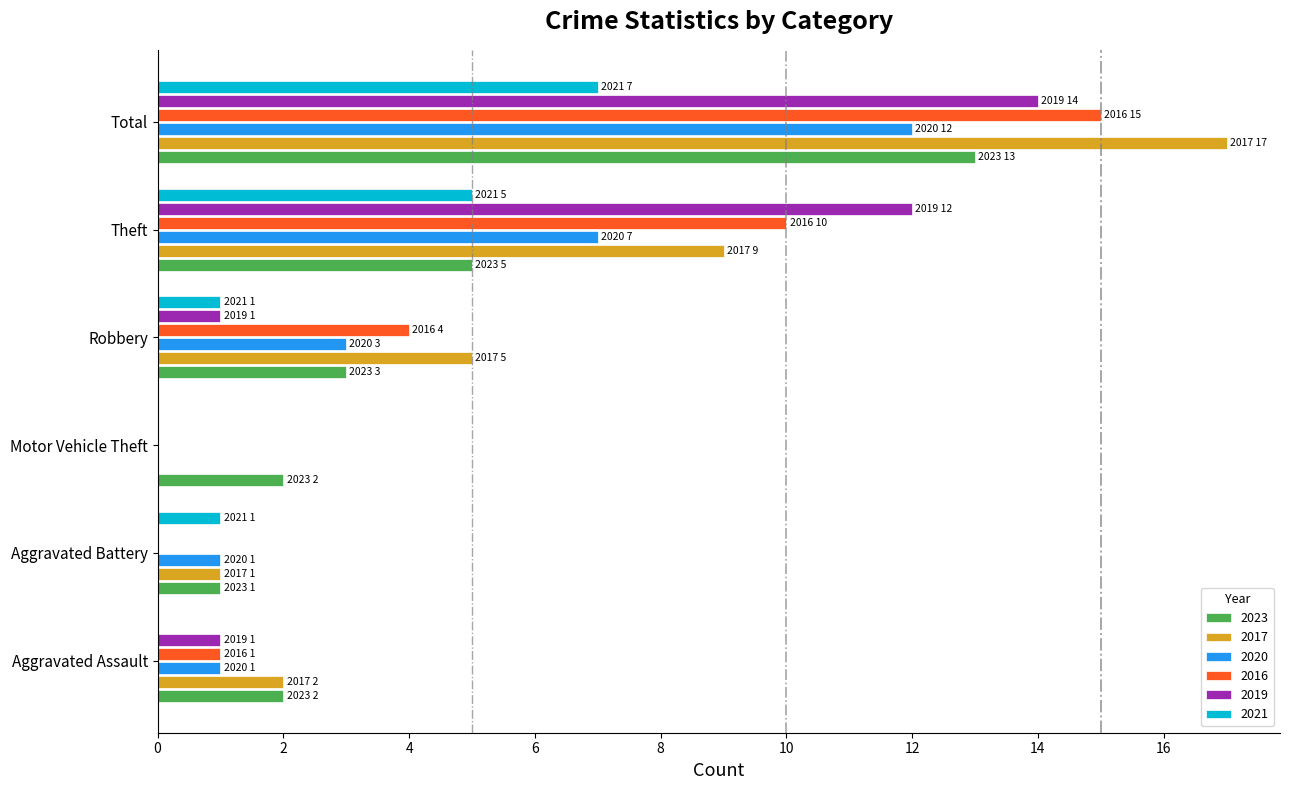

Is the value of 2019 at Robbery greater than the value of 2017 at Total?

No